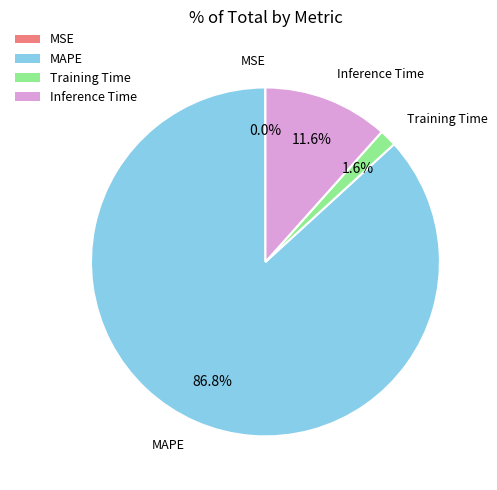

Does MAPE represent more than half of the total?

Yes